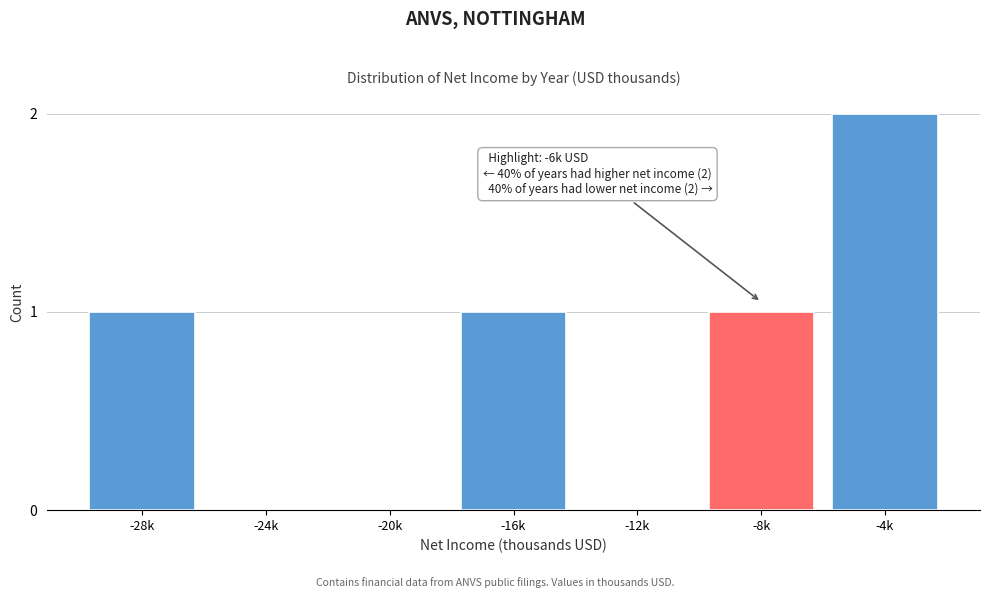

Reading right to left, transcribe all the data shown in this chart.

-4k=2	-8k=1	-12k=0	-16k=1	-20k=0	-24k=0	-28k=1